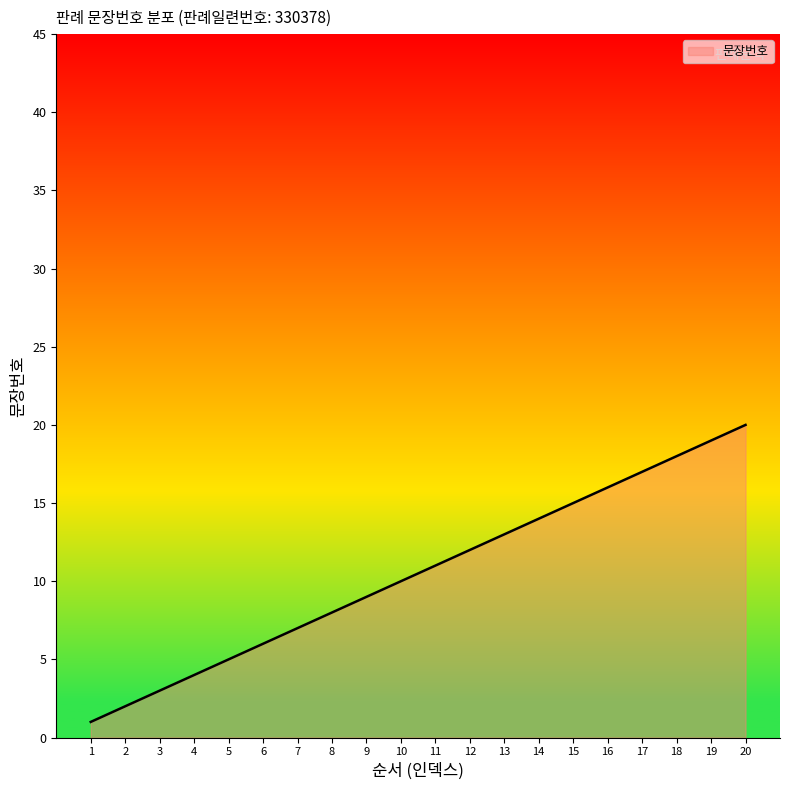

List the labels in order of value, largest first.

20, 19, 18, 17, 16, 15, 14, 13, 12, 11, 10, 9, 8, 7, 6, 5, 4, 3, 2, 1